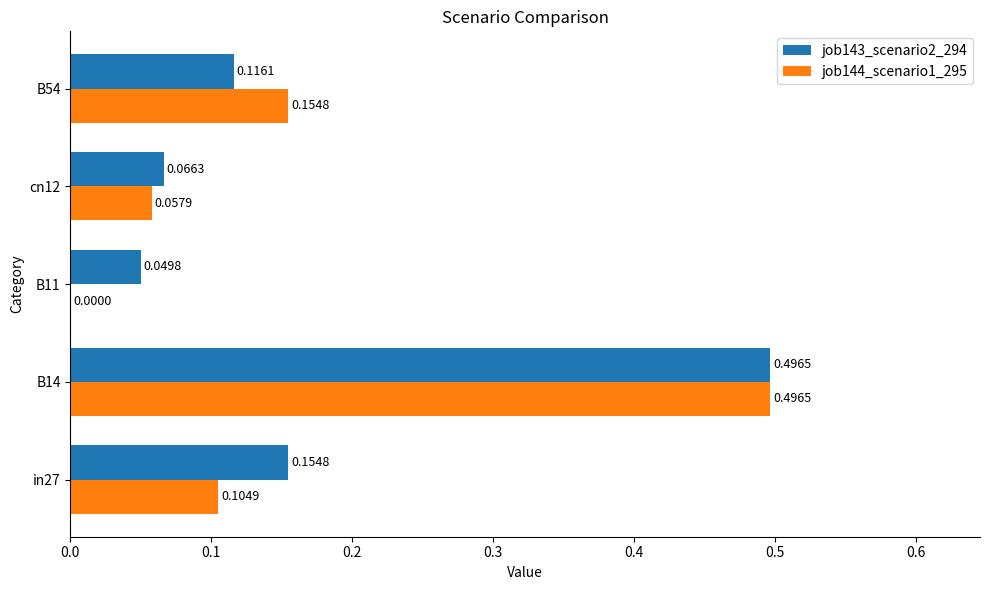

What is the total value across all series at B54?

0.3